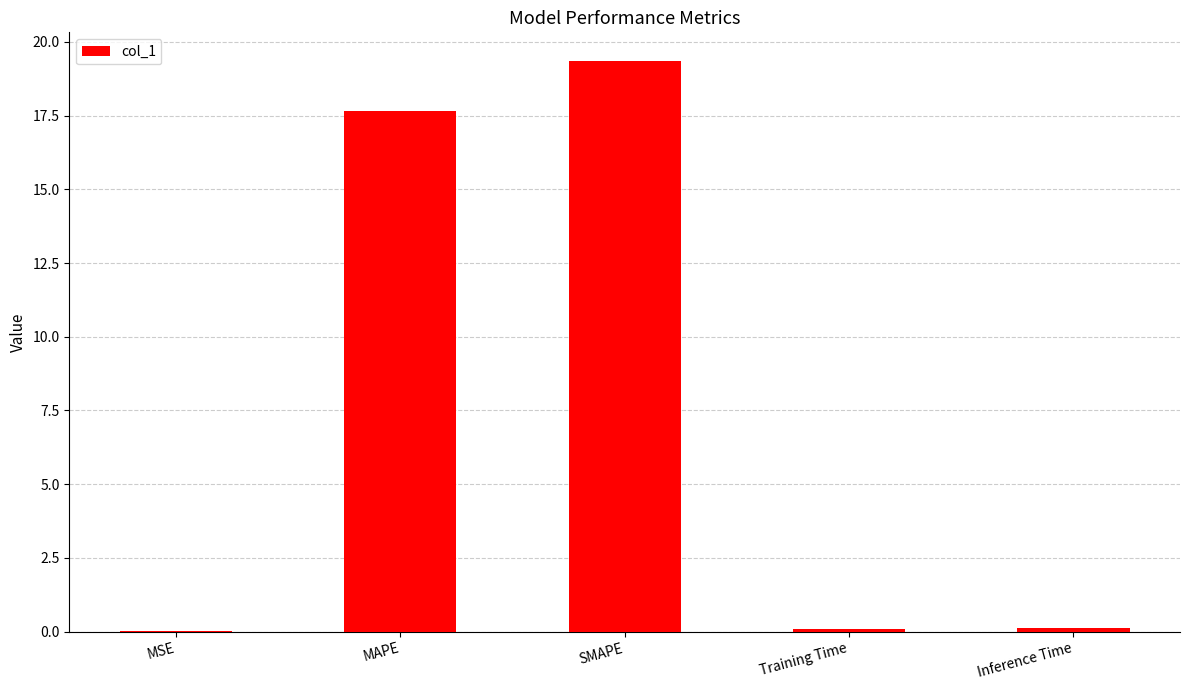

What is the maximum value shown in the chart?

19.4